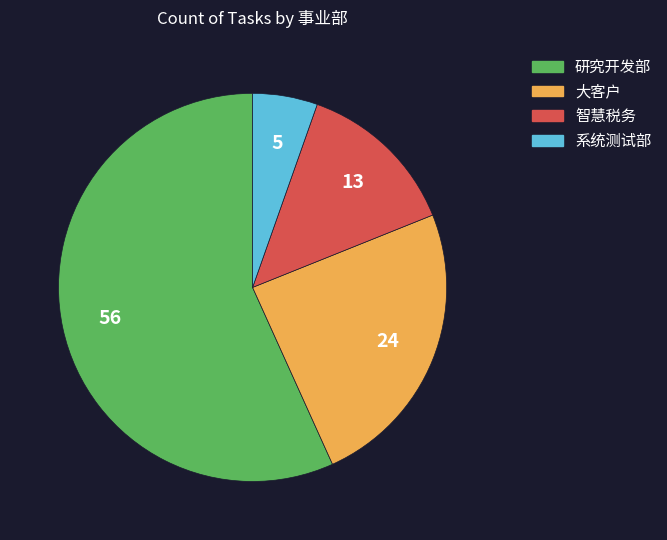

Is the sum of 研究开发部 and 系统测试部 greater than half?

Yes